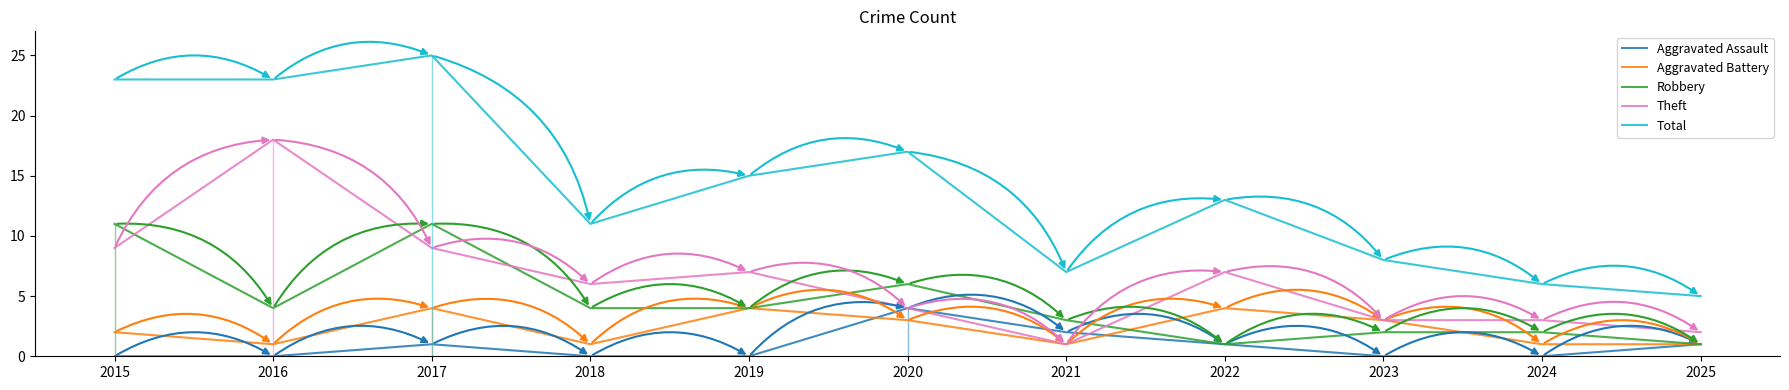

What is the maximum value shown in the chart?

25